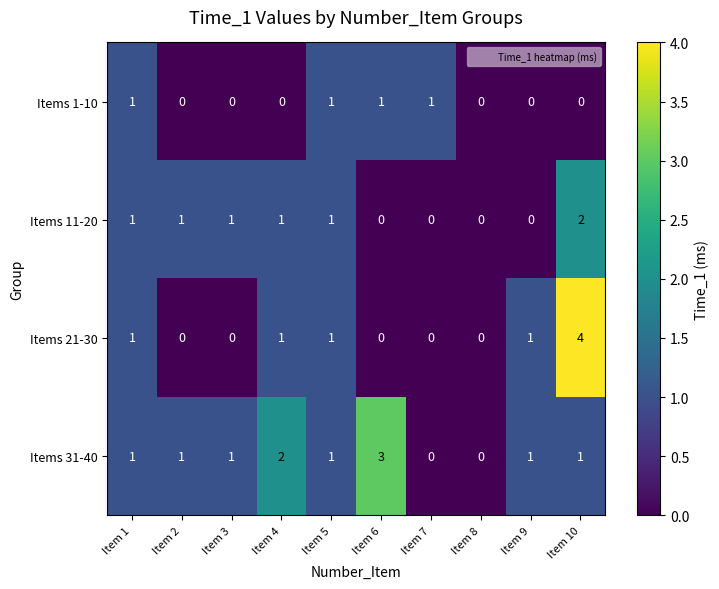

Which series changed the most between Item 6 and Item 8?

Items 31-40